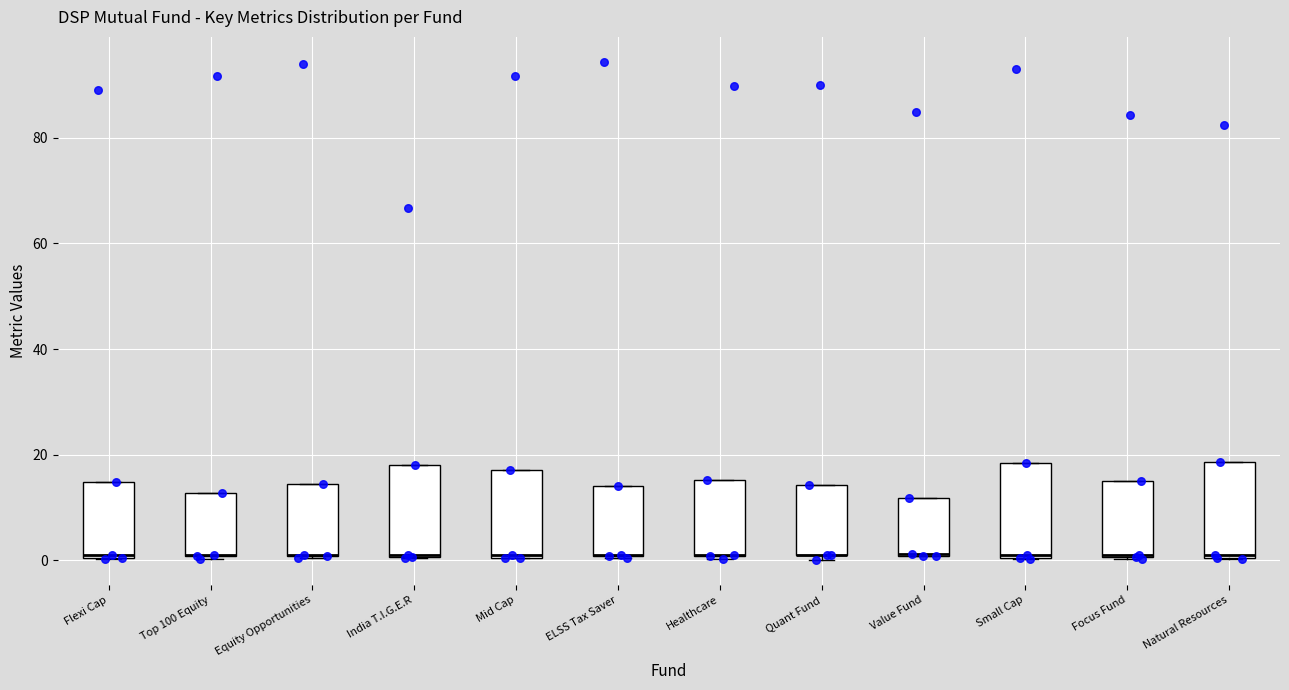

Where is the lower edge of the box for Small Cap on the y-axis? The values are not printed on the chart, so give them approximately, as read against the axis.

0